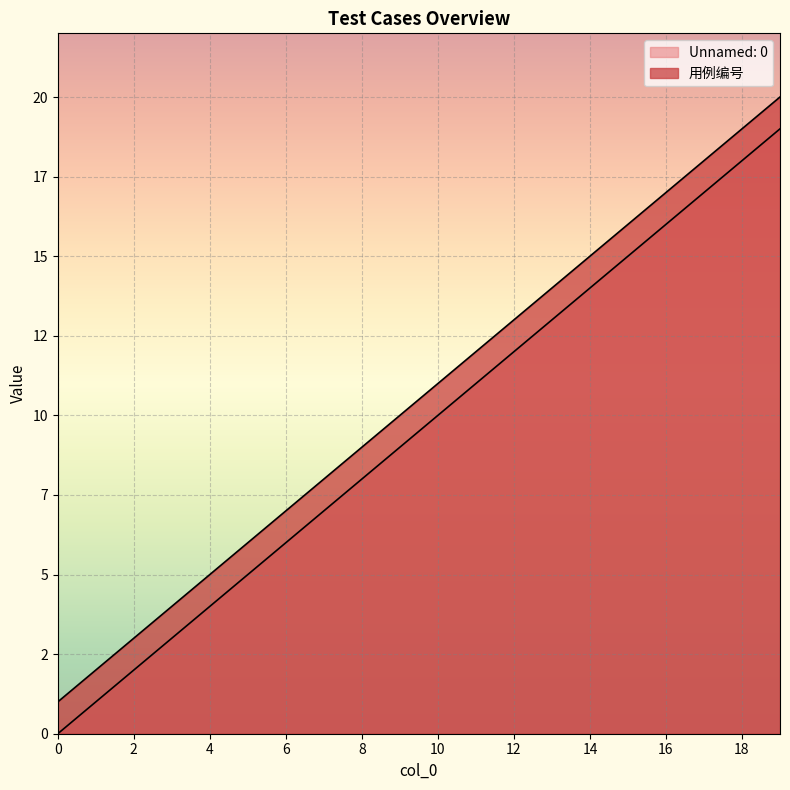

At which label does Unnamed: 0 first exceed 10?

11